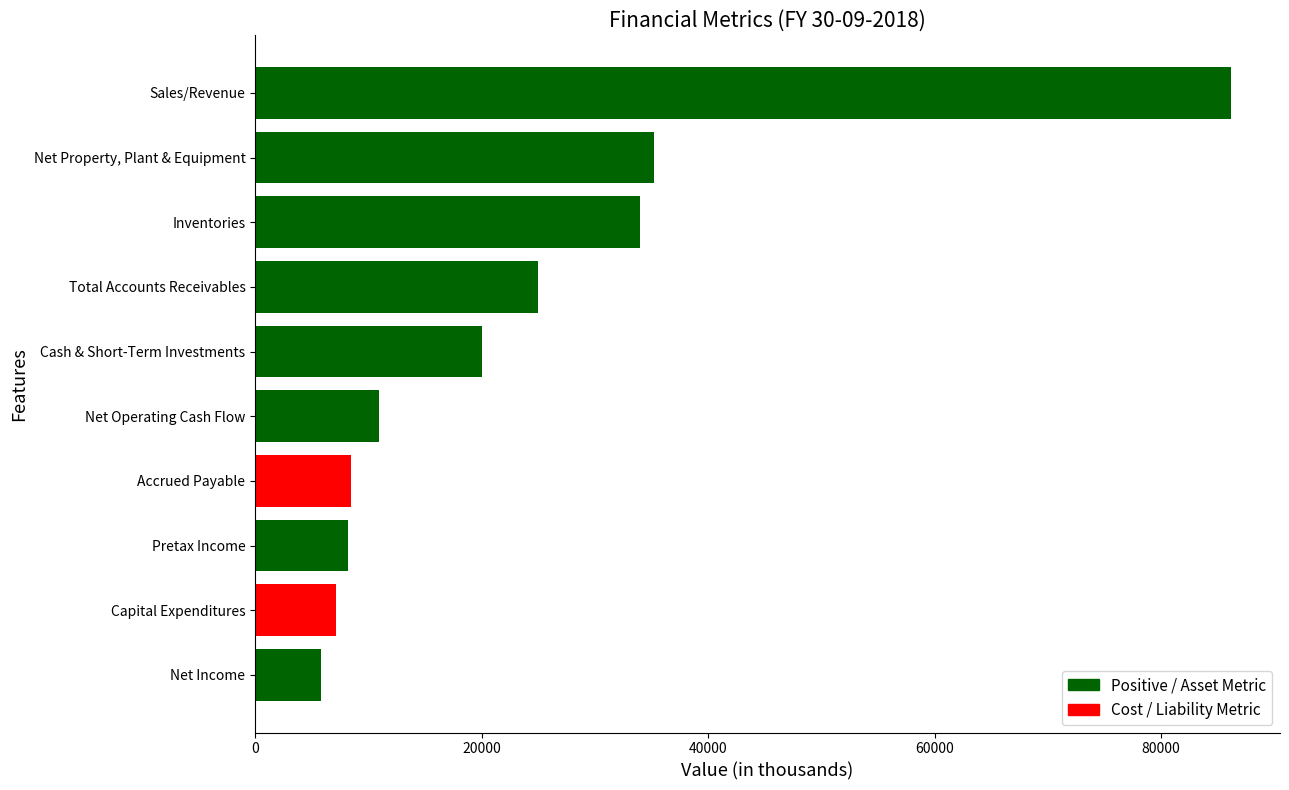

Rank the categories by value from highest to lowest.

Sales/Revenue, Net Property, Plant & Equipment, Inventories, Total Accounts Receivables, Cash & Short-Term Investments, Net Operating Cash Flow, Accrued Payable, Pretax Income, Capital Expenditures, Net Income